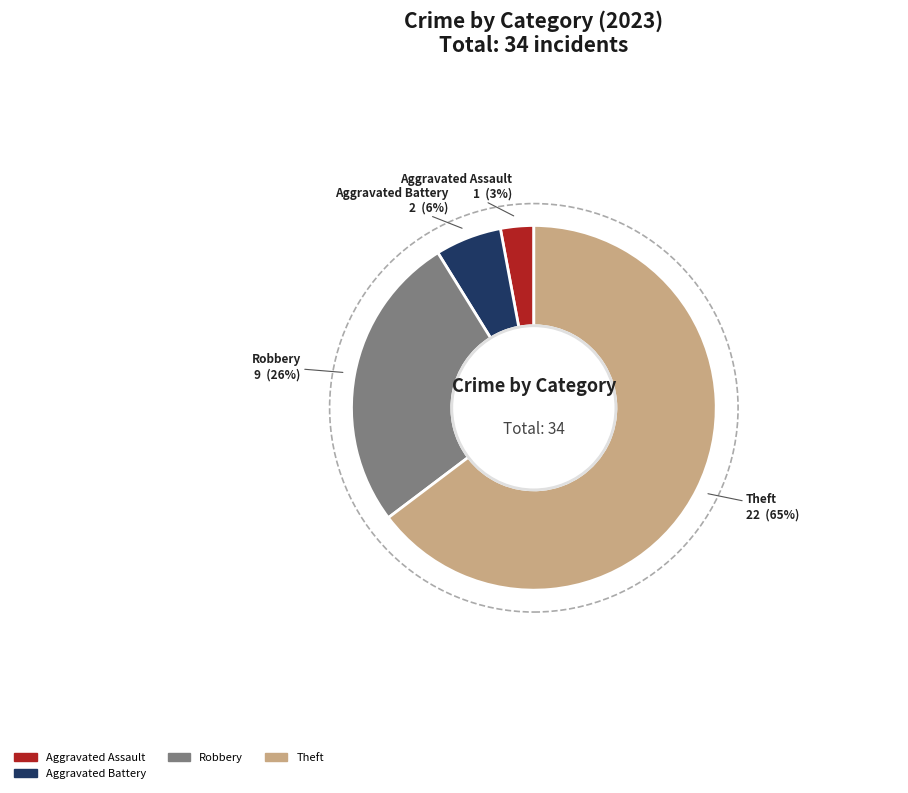

To the nearest percent, what is the difference between the largest and smallest slice percentages?

62%